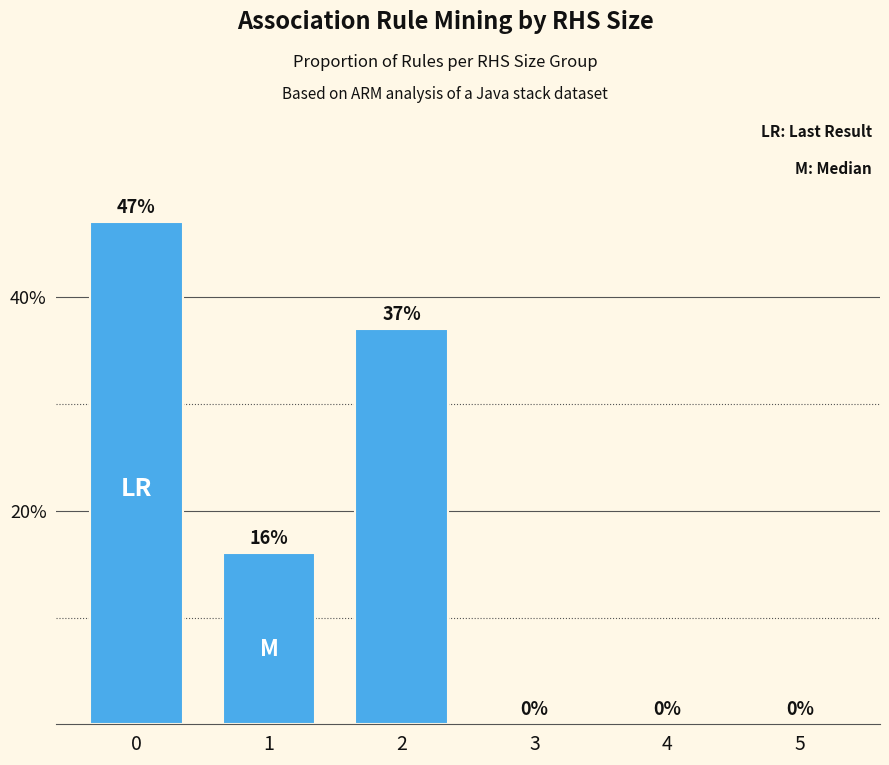

Are the bars horizontal?

No